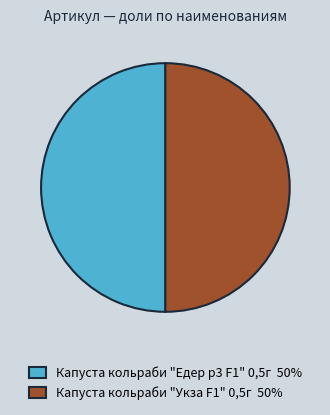

Combined, do Капуста кольраби "Едер p3 F1" 0,5г 50% and Капуста кольраби "Укза F1" 0,5г 50% account for over 50%?

Yes